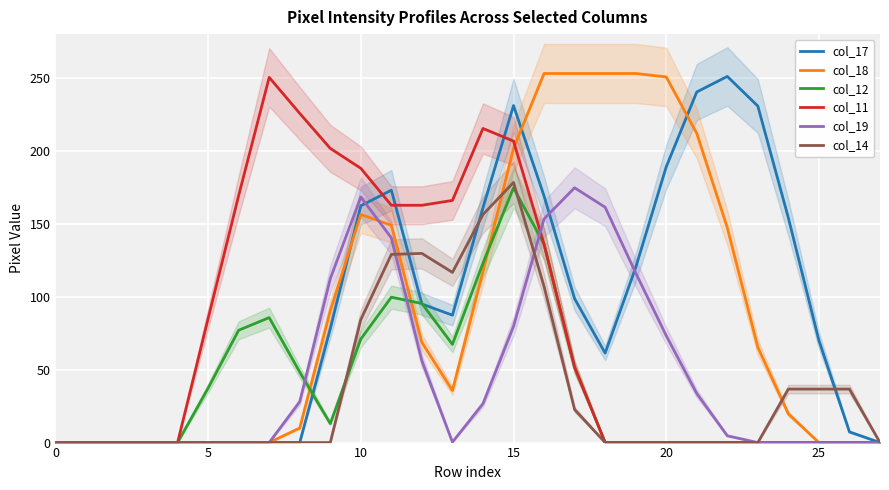

Which category has the highest value in the col_11 series?

7